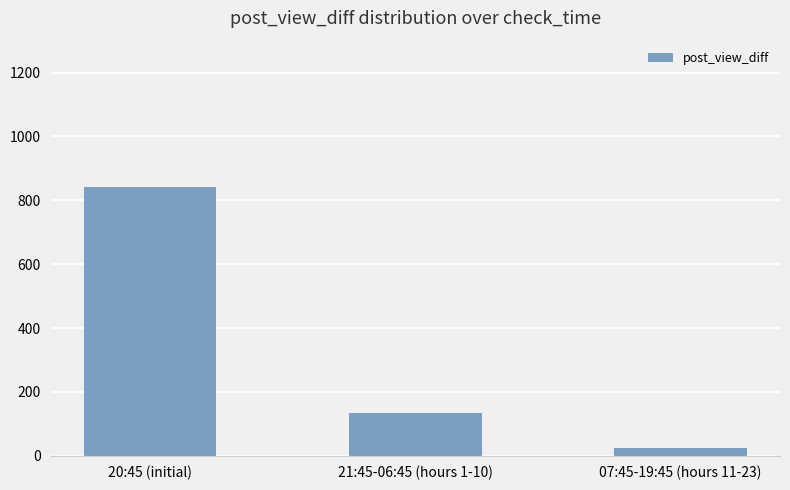

What is the change in value from 21:45-06:45 (hours 1-10) to 07:45-19:45 (hours 11-23)?

-109